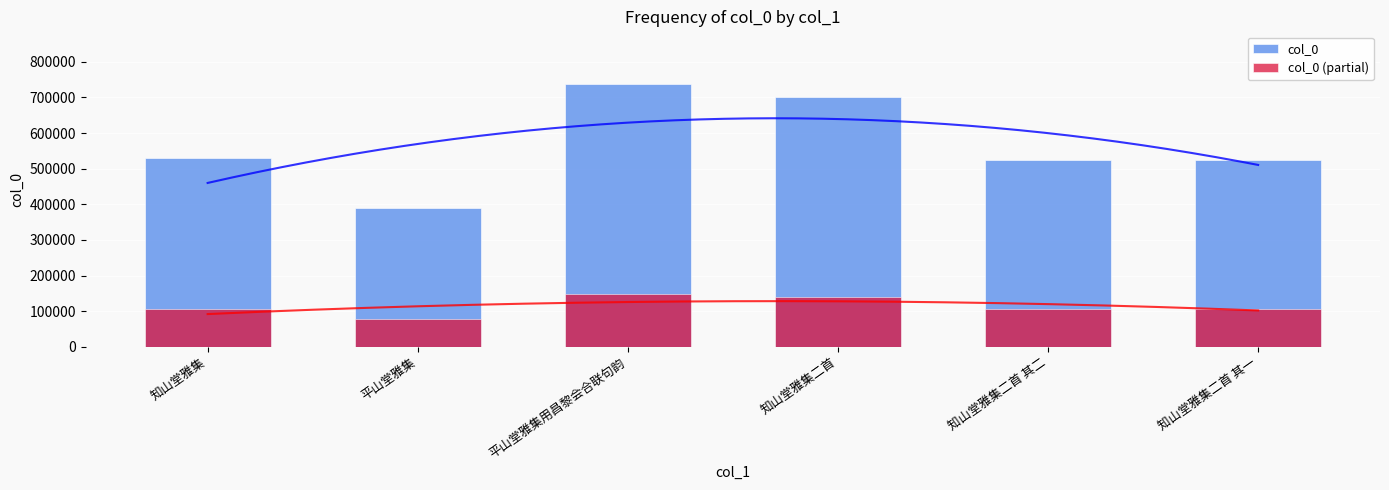

What is the sum of the col_0 (partial) values at 知山堂雅集二首 其一 and 平山堂雅集?

182914.2